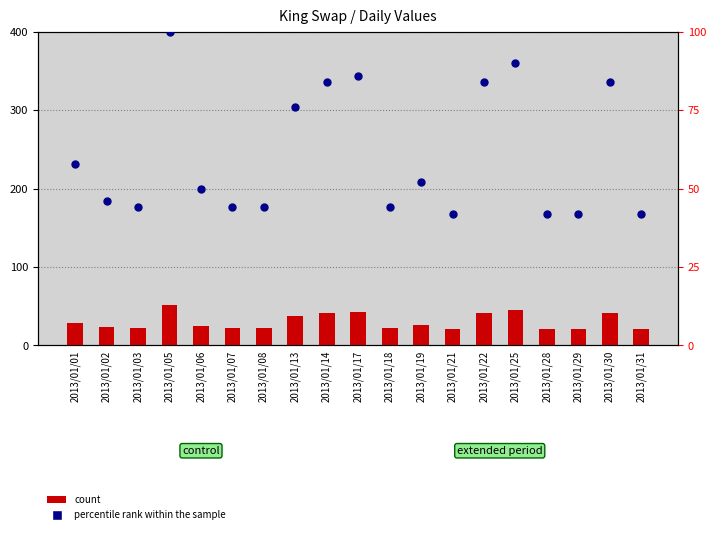

At which category is the sum across all series the highest?

2013/01/05